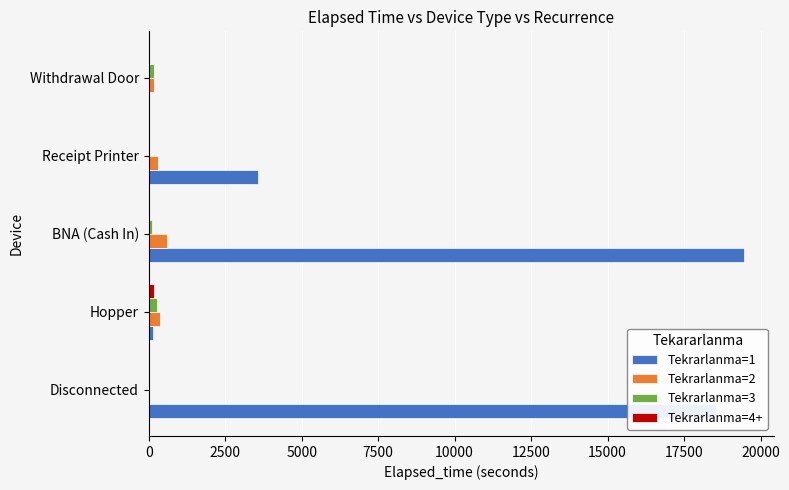

What is the highest value of the Tekrarlanma=1 series?

19475.0